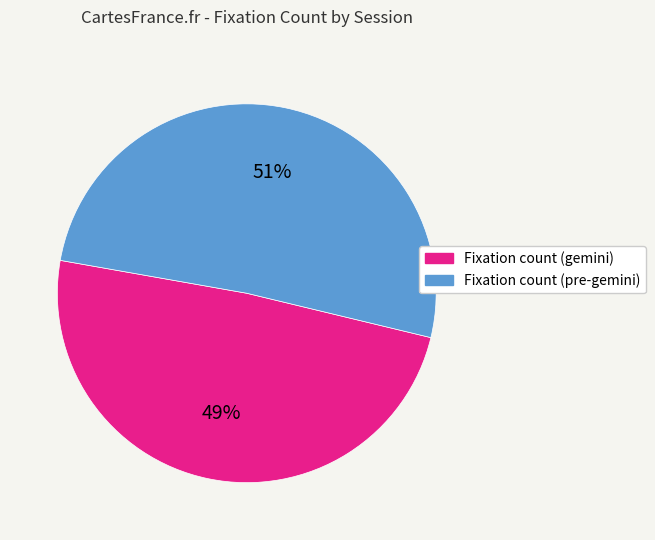

To the nearest percent, what is the average slice percentage?

50%